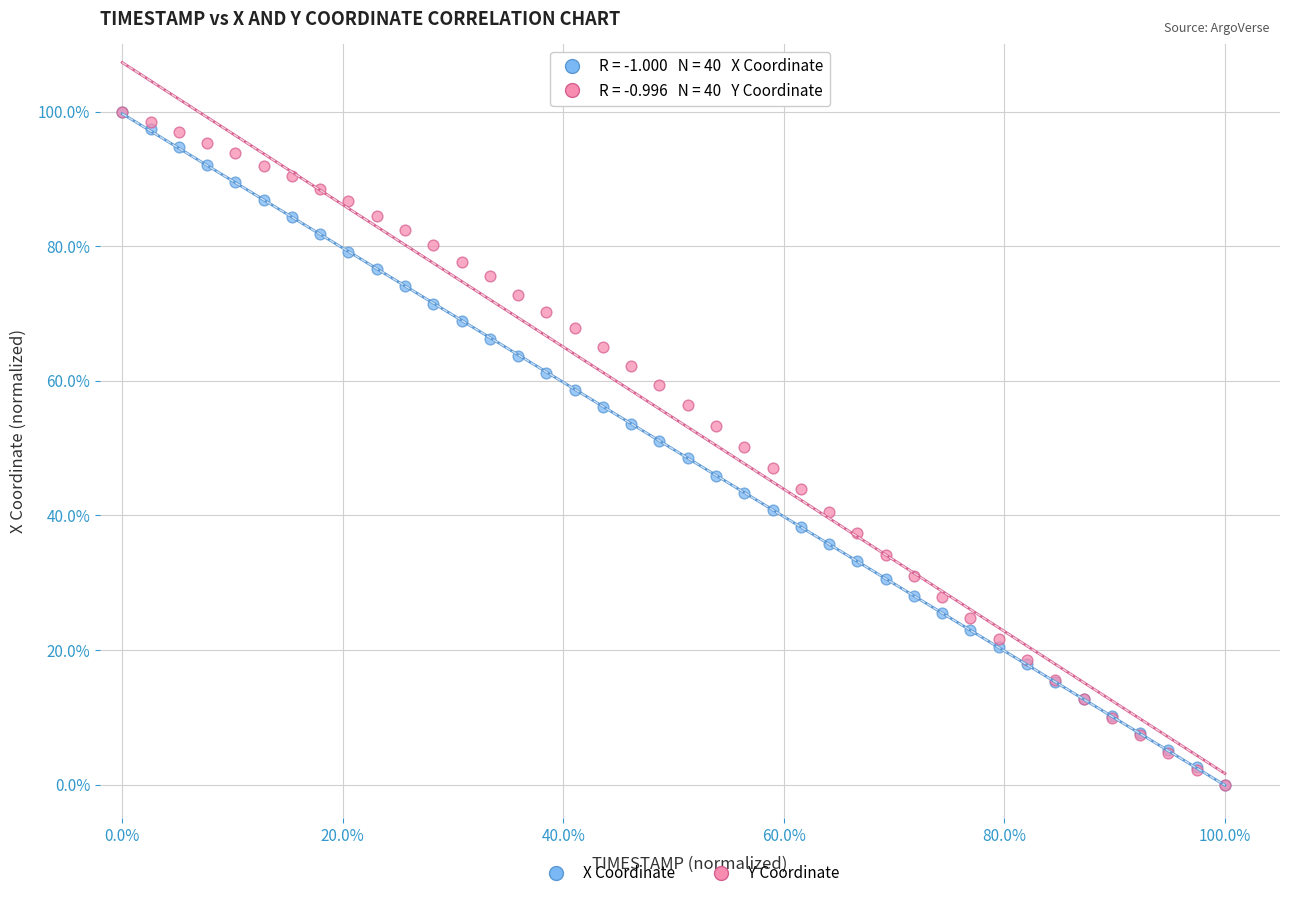

What are all the series names shown in the legend?

X Coordinate, Y Coordinate